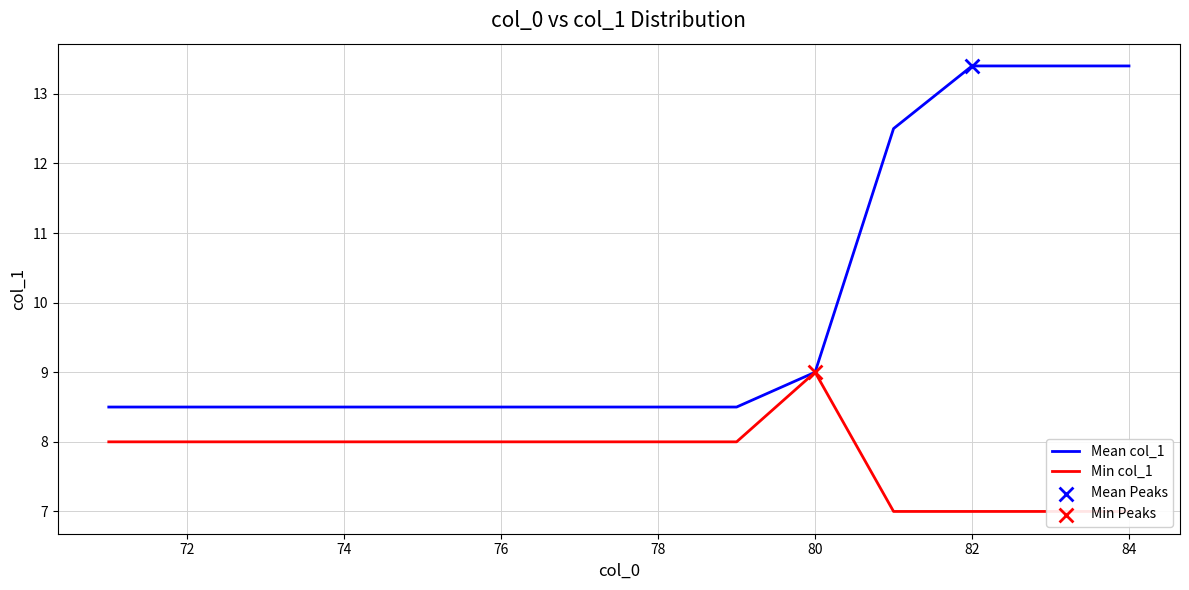

Which series has the largest Y range (max minus min)?

Mean col_1